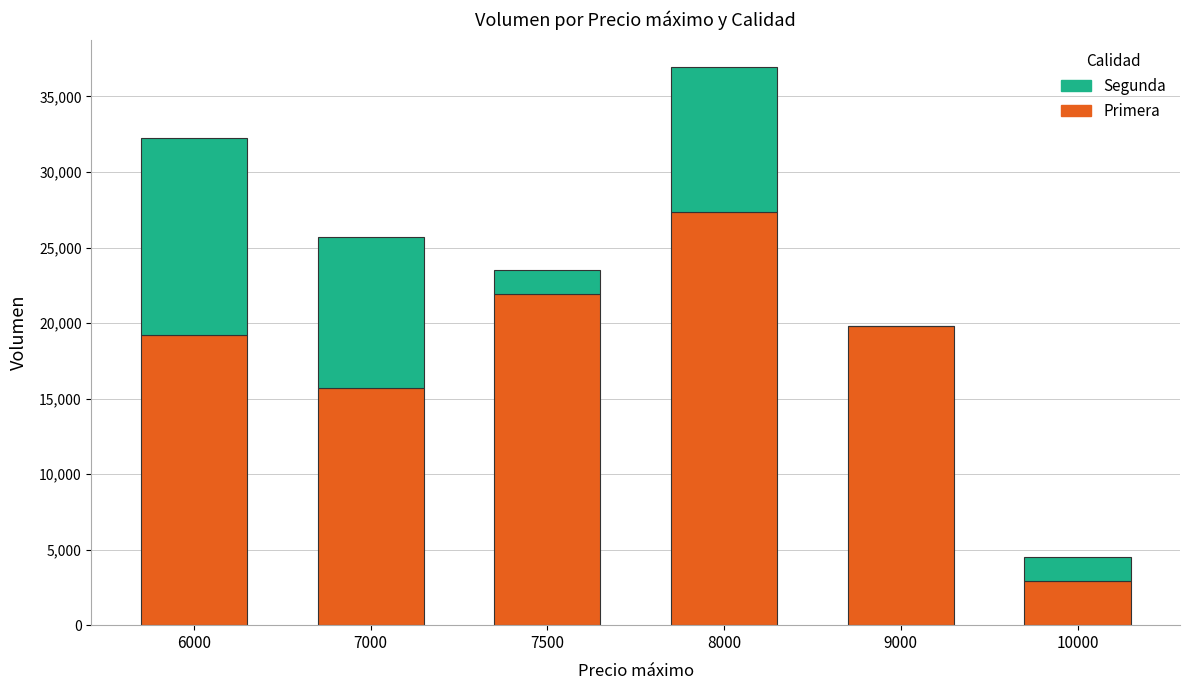

Where is Primera nearest to the value 15110?

7000